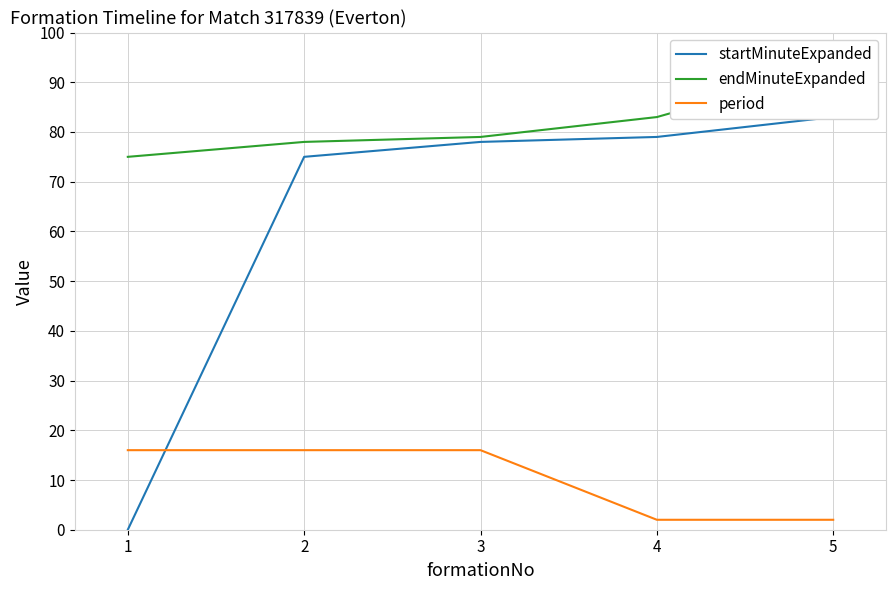

What is the difference between the maximum and second lowest values in the startMinuteExpanded series?

8